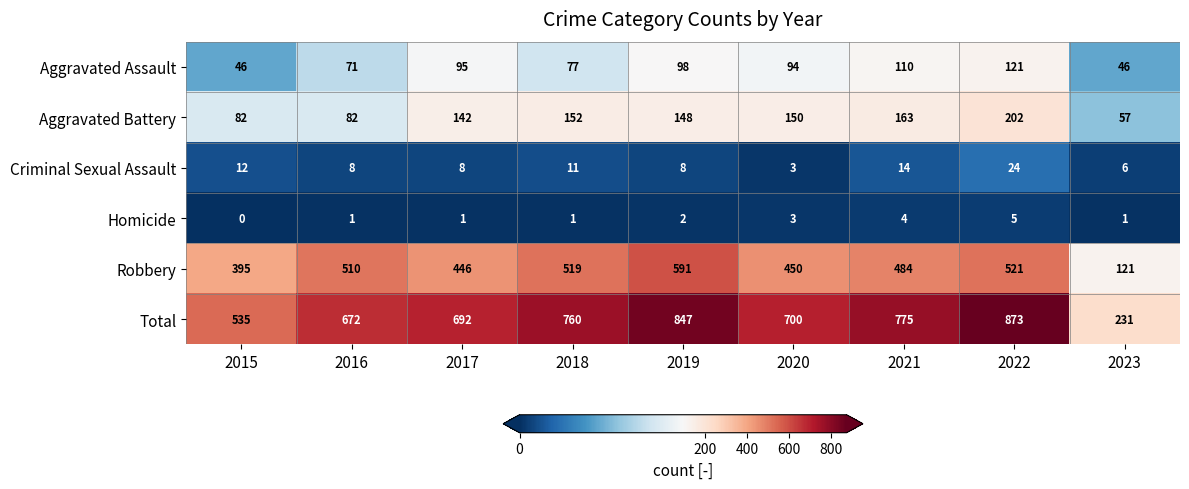

What is the difference between the maximum and minimum values in the Aggravated Assault series?

75